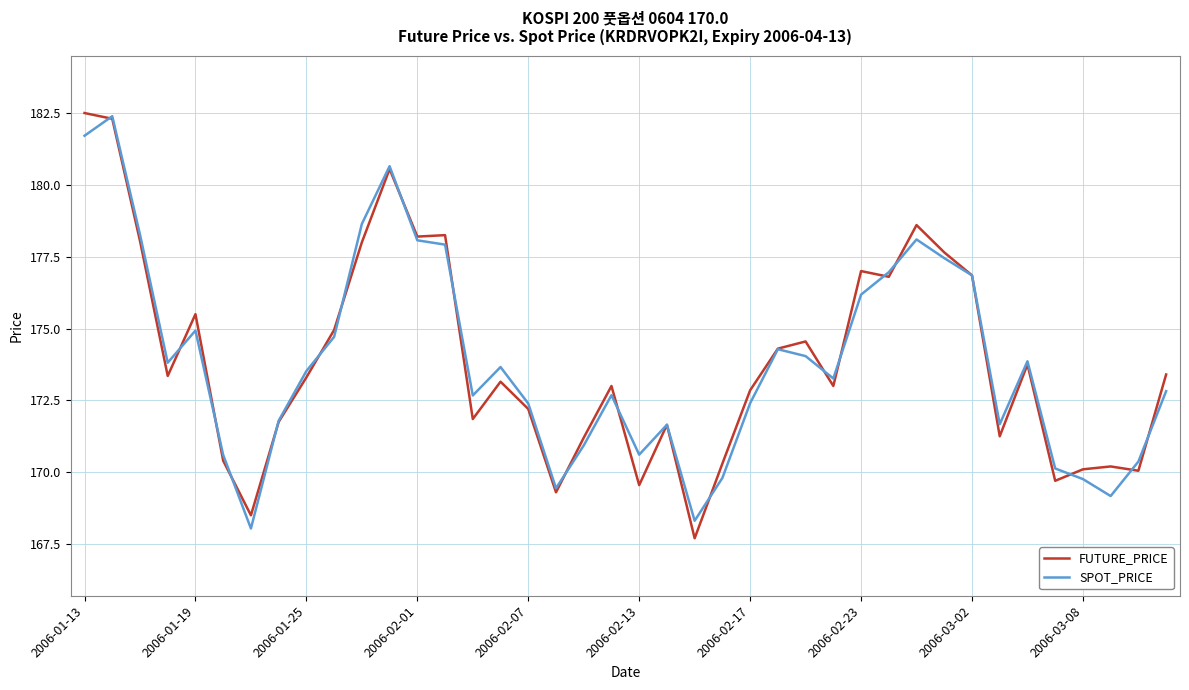

What is the highest value of the SPOT_PRICE series?

182.4